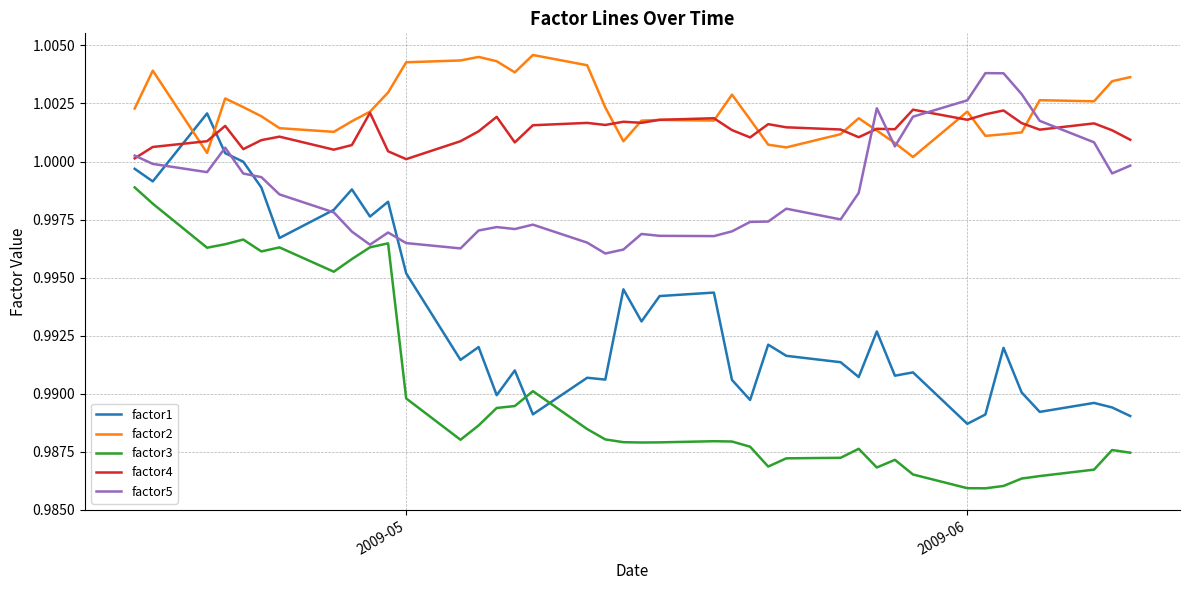

At how many categories does at least one series exceed 0?

40